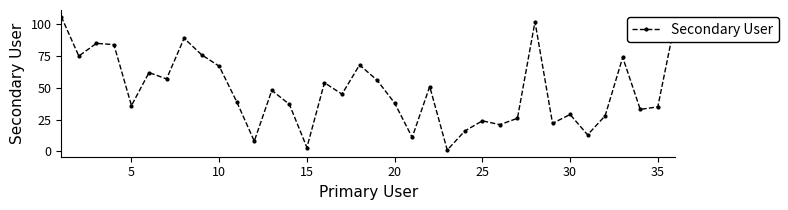

How many interior local valleys (lower than both neighbors) does the data have?

12